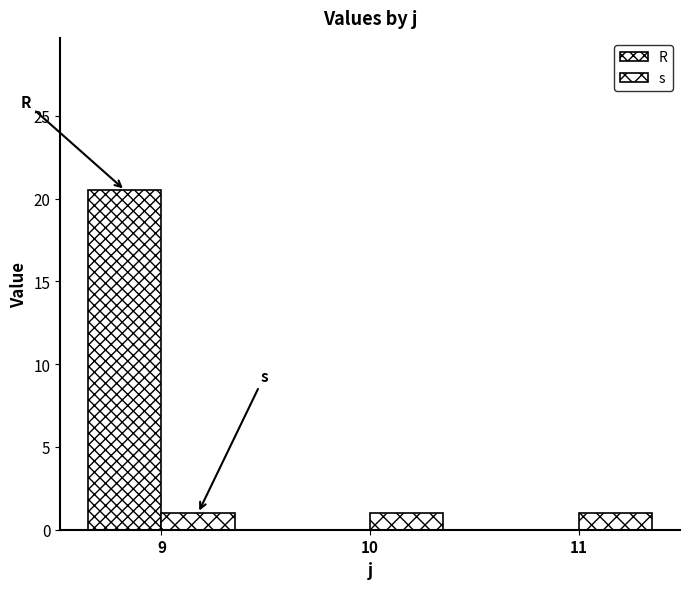

How many series are shown in this chart?

2